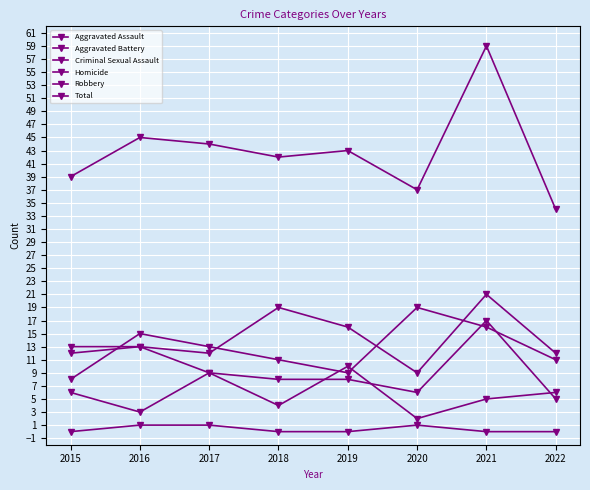

How many data points does each series have?

8